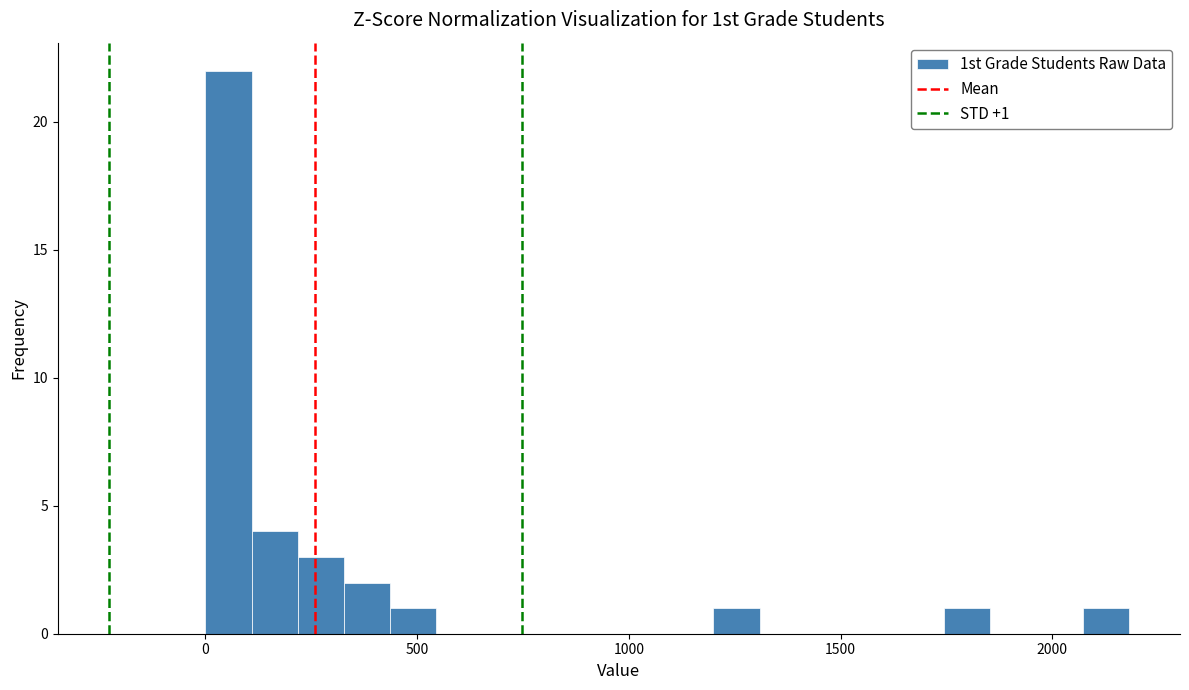

Around what value on the x-axis is the tallest bar? Give the approximate position of its centre, as read against the axis.

50